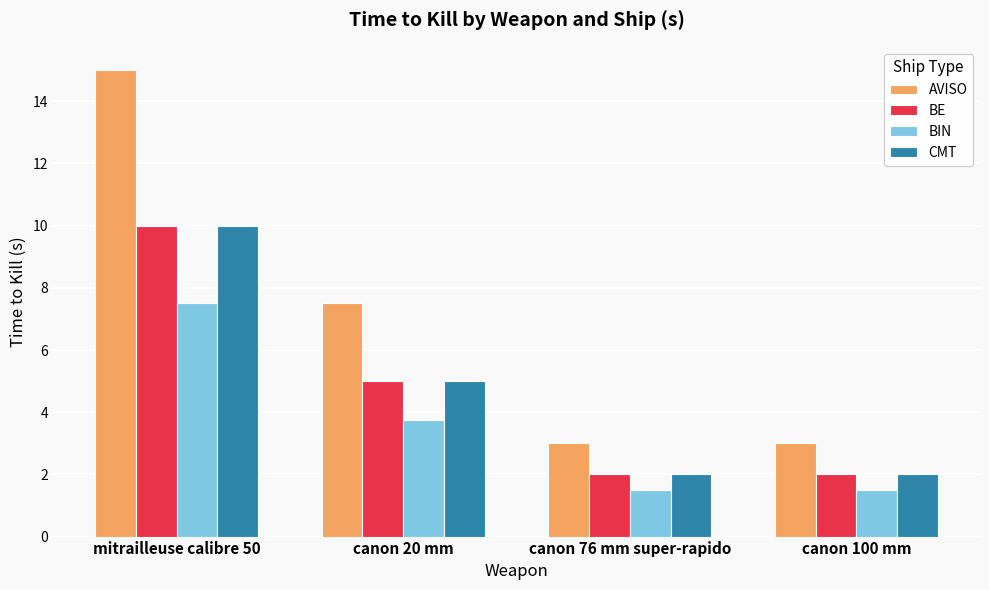

Is the value of AVISO at mitrailleuse calibre 50 greater than the value of CMT at mitrailleuse calibre 50?

Yes